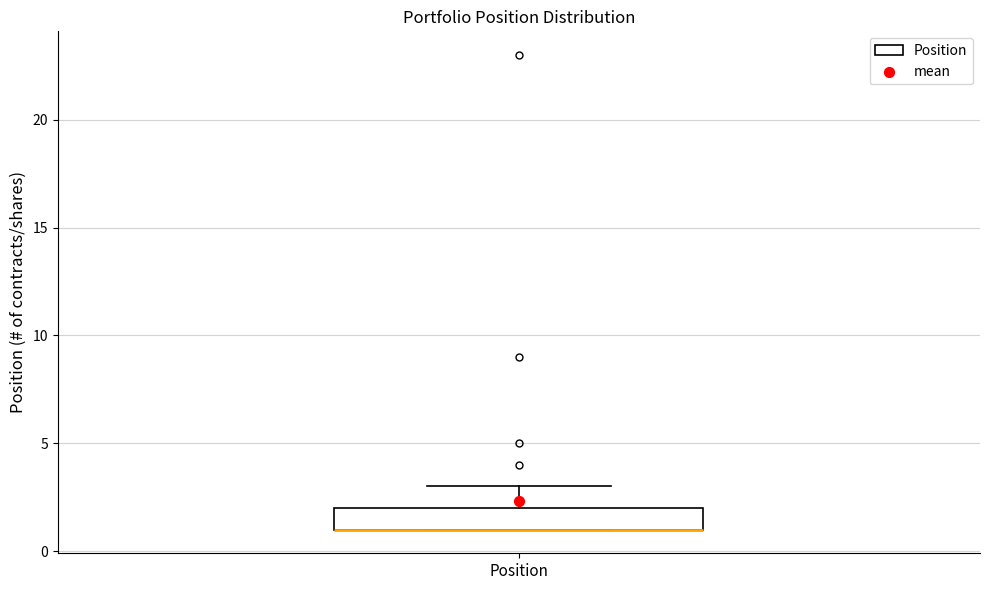

Read this box plot against the y-axis: the position of the median line, the range covered by the box, and the ends of both whiskers. The values are not printed on the chart, so give them approximately, as read against the axis.

median 1 (drawn on the box's lower edge), box 1 to 2, whiskers 1 to 3